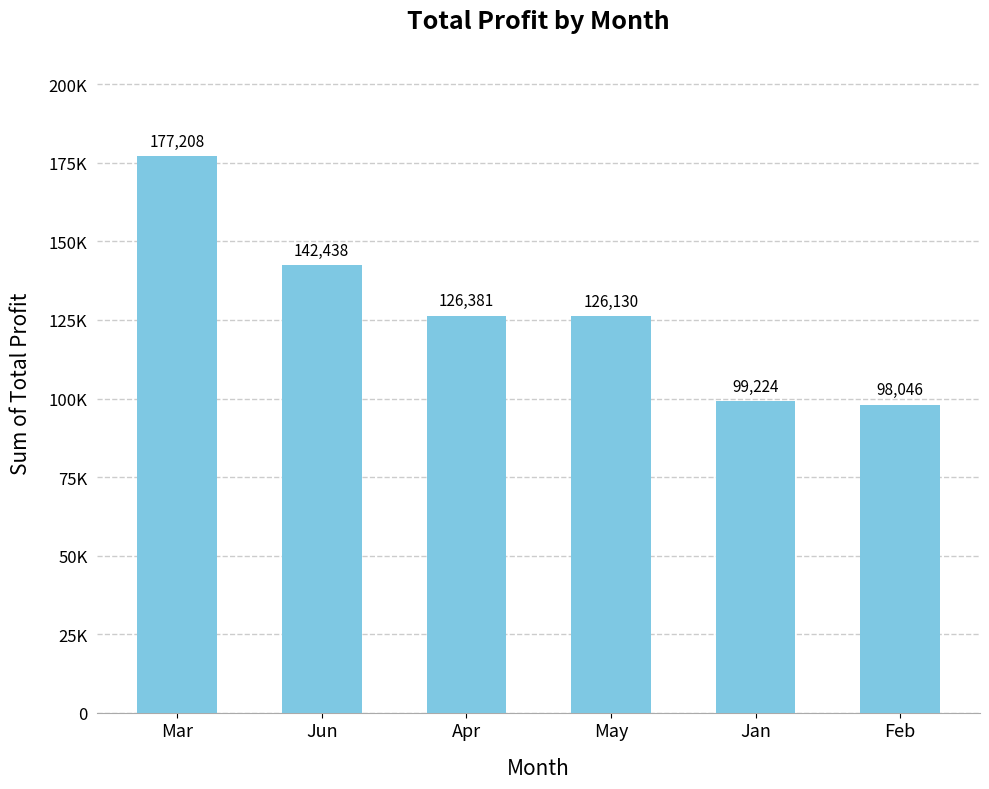

What is the difference between the values at Mar and May?

51077.8